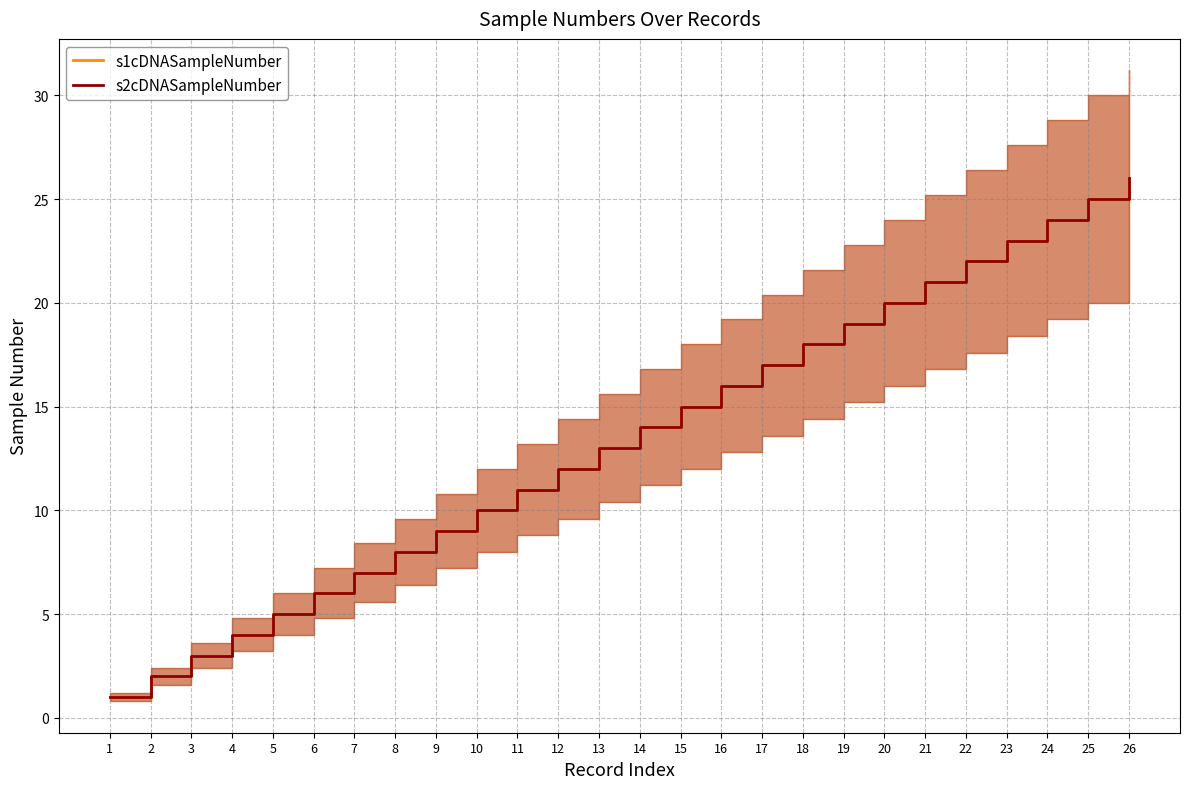

At which label does s1cDNASampleNumber reach its minimum?

1